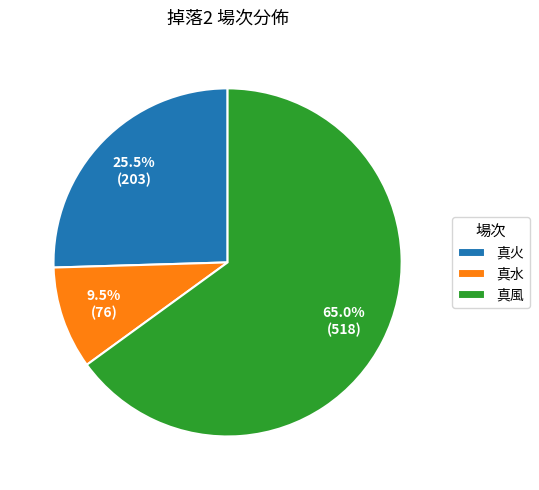

Is there any slice that represents more than half of the pie?

Yes